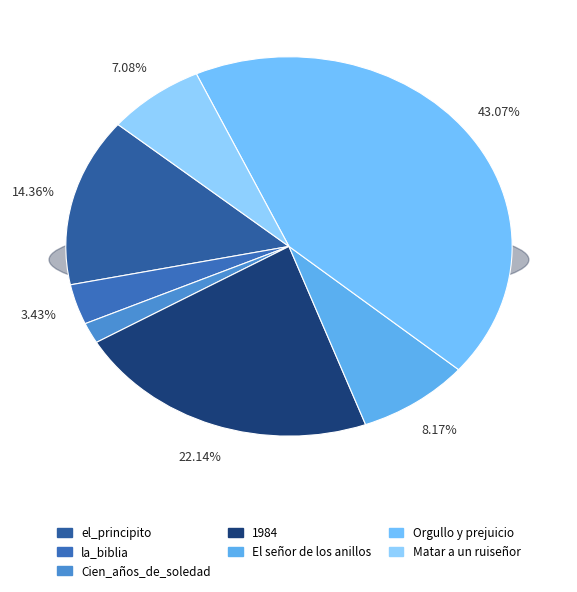

To the nearest percent, what percentage of the pie is el_principito?

14%